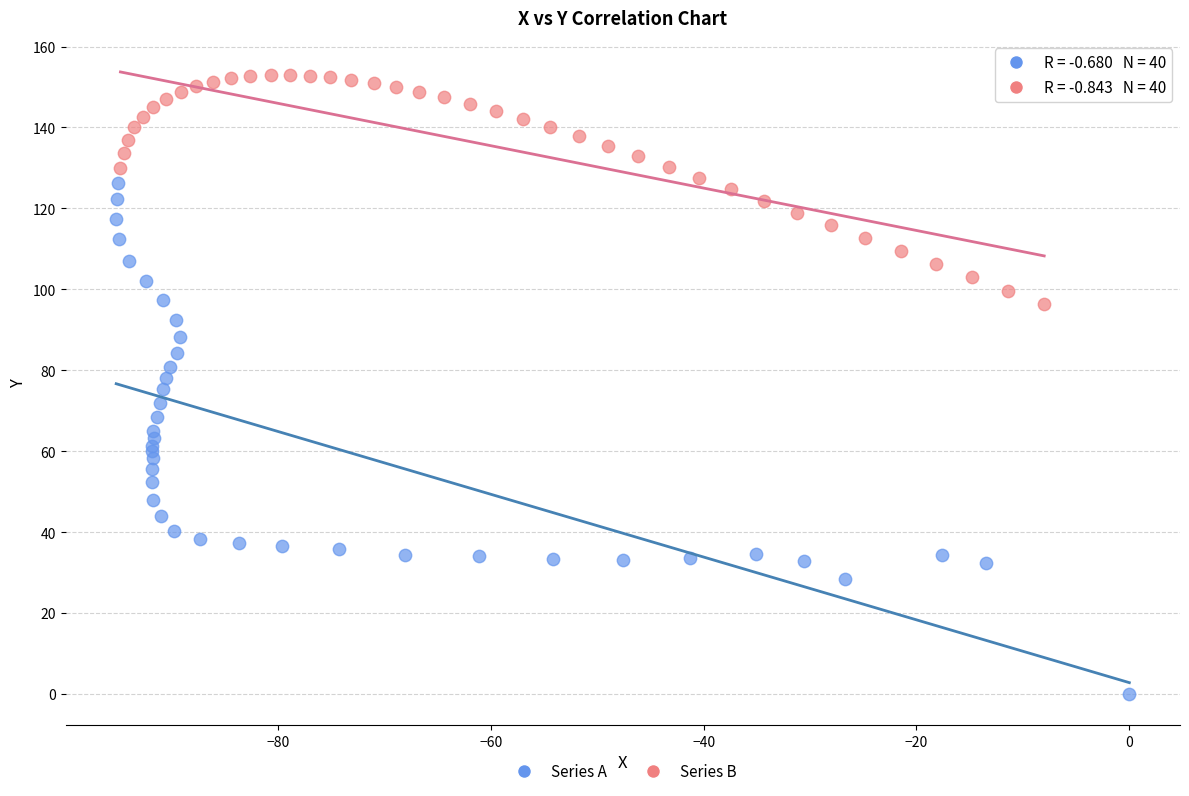

Which series reaches the minimum Y coordinate?

Series A